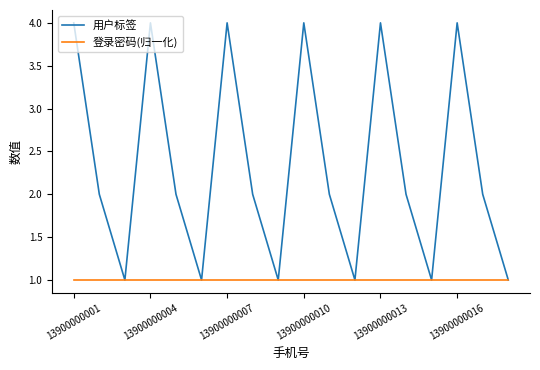

How many series are shown in this chart?

2